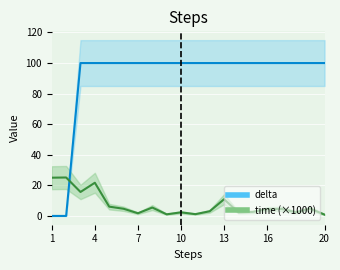

After their last crossing, which series has the higher values: time or delta?

delta